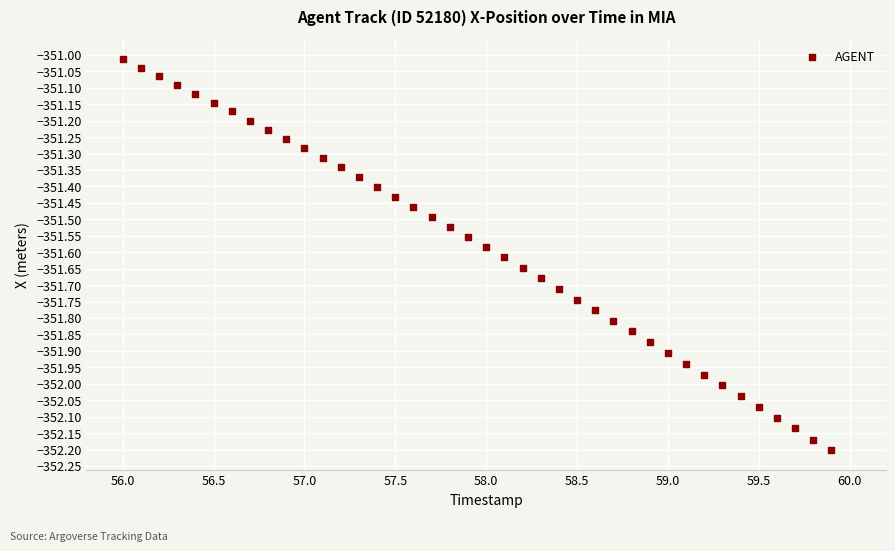

What is the range of Y values (max minus min)?

1.2